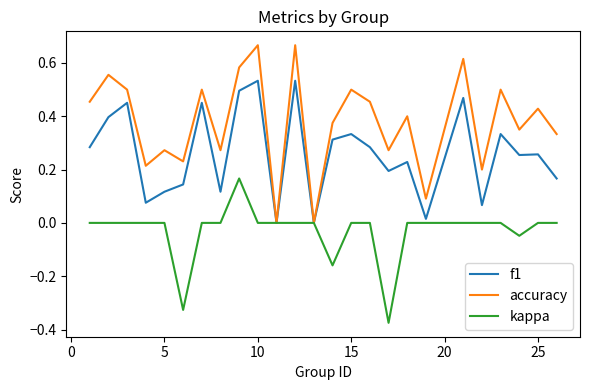

Which series has the largest total across all categories?

accuracy